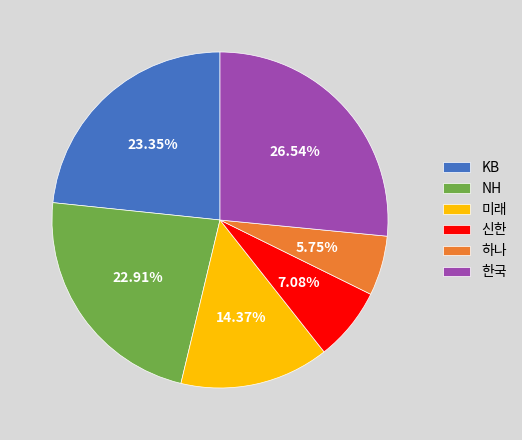

Does KB account for over 50% of the chart?

No